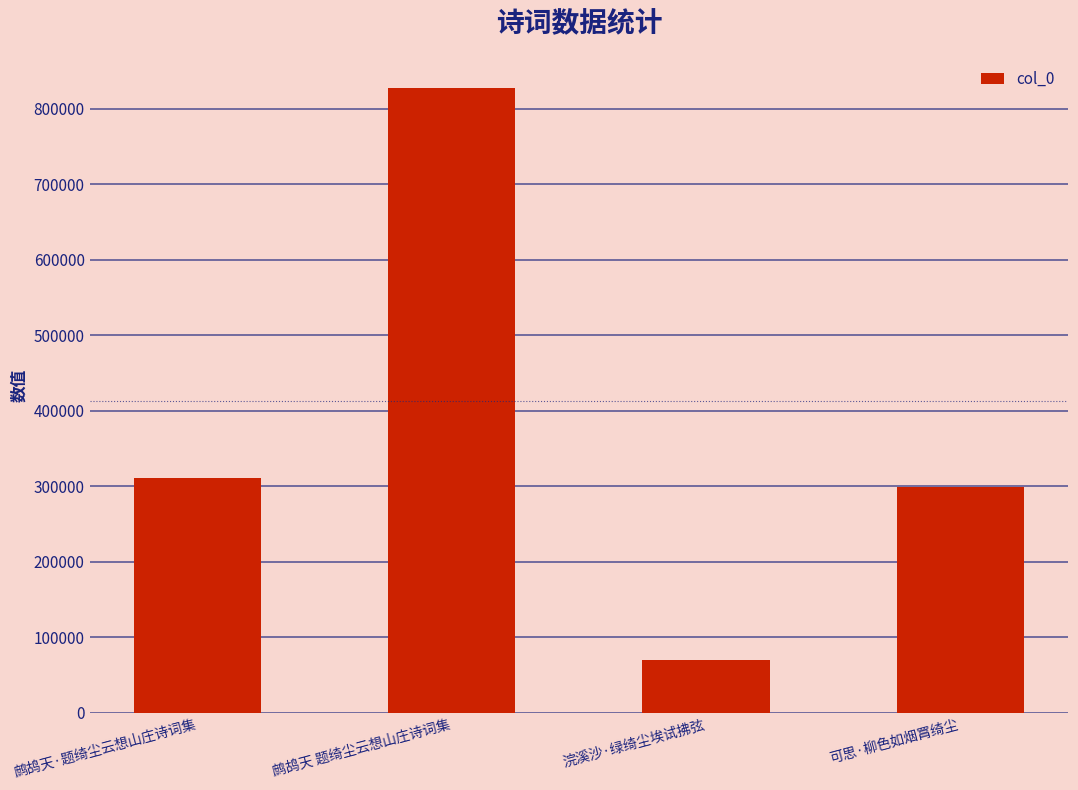

What is the sum of all values?

1508476